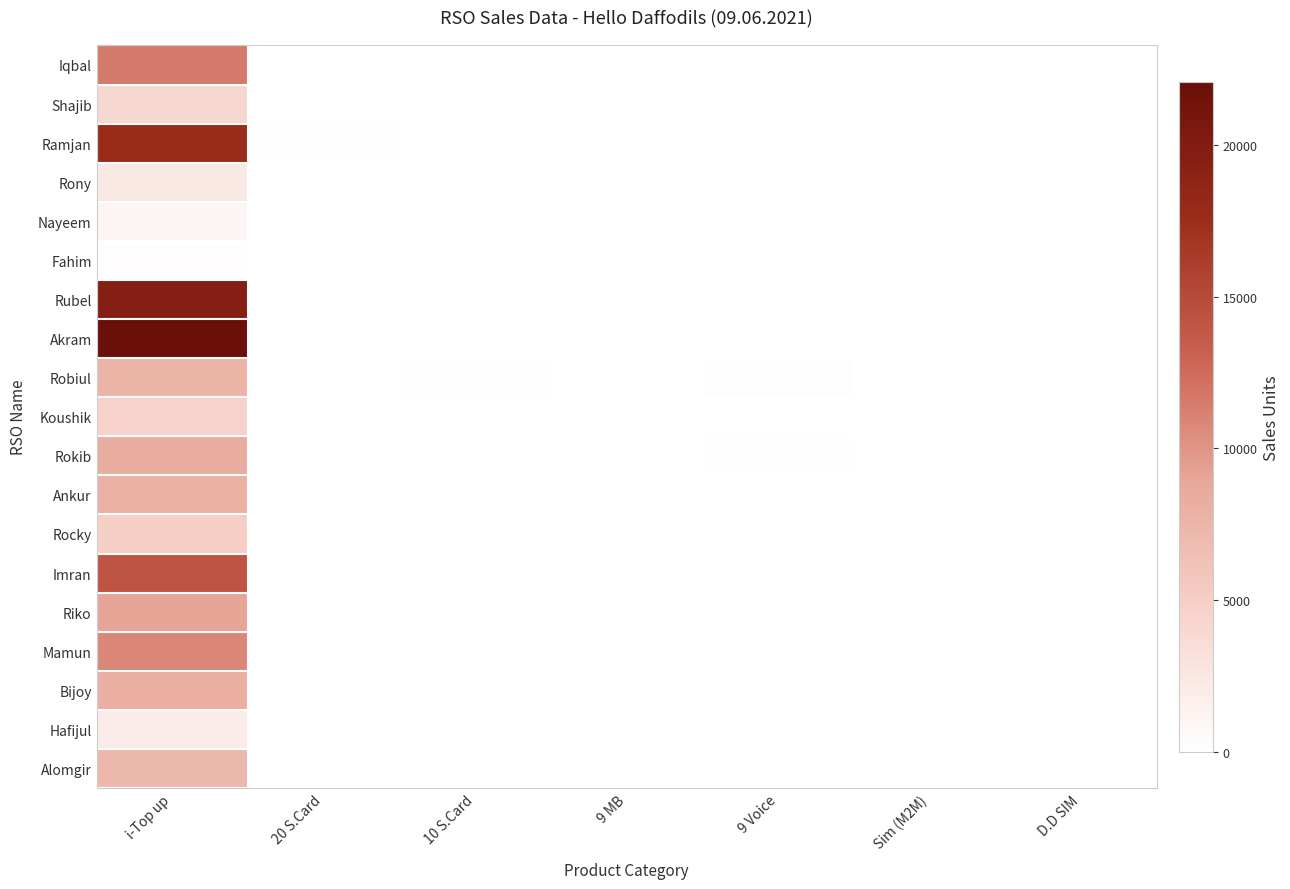

What is the spread (max minus min) of values at 10 S.Card?

100